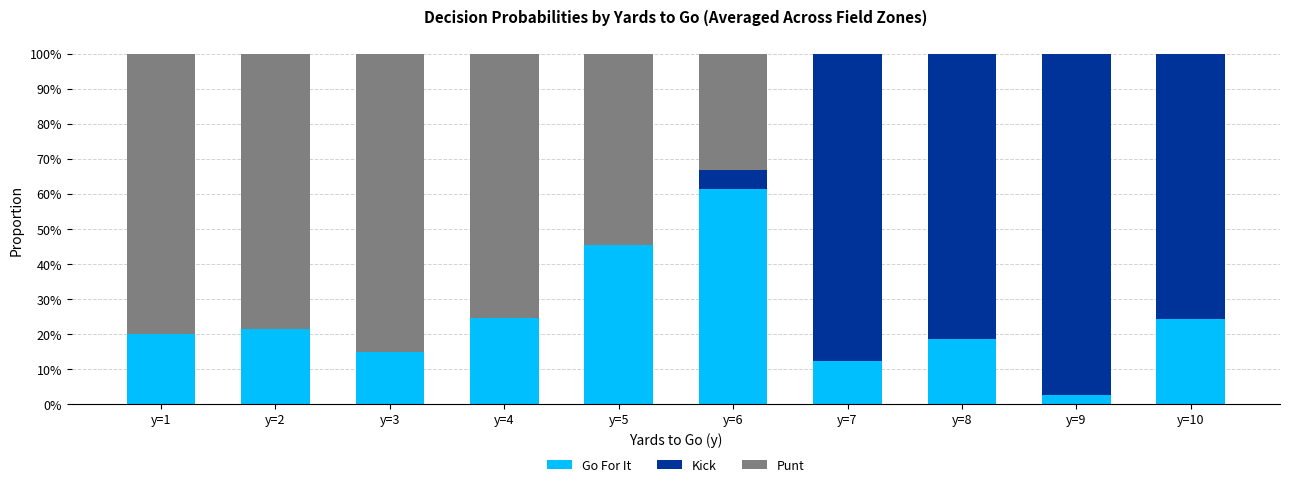

What are all the series names shown in the legend?

Go For It, Kick, Punt